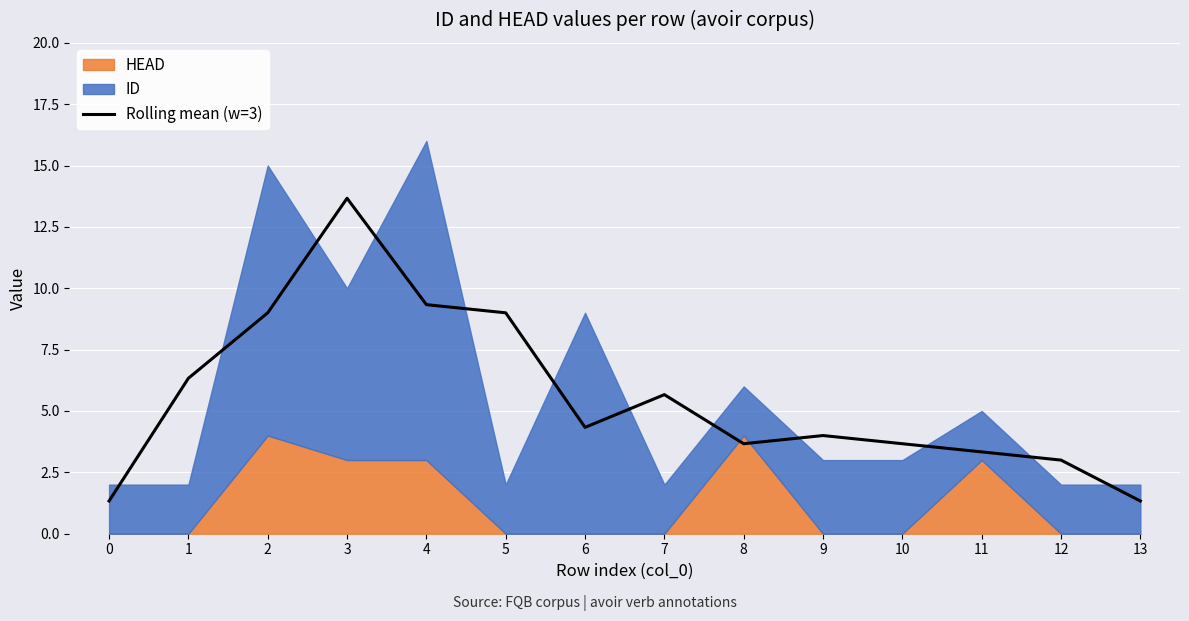

Reading left to right, transcribe all the data shown in this chart.

0=1.3	1=6.3	2=9.0	3=13.7	4=9.3	5=9.0	6=4.3	7=5.7	8=3.7	9=4.0	10=3.7	11=3.3	12=3.0	13=1.3